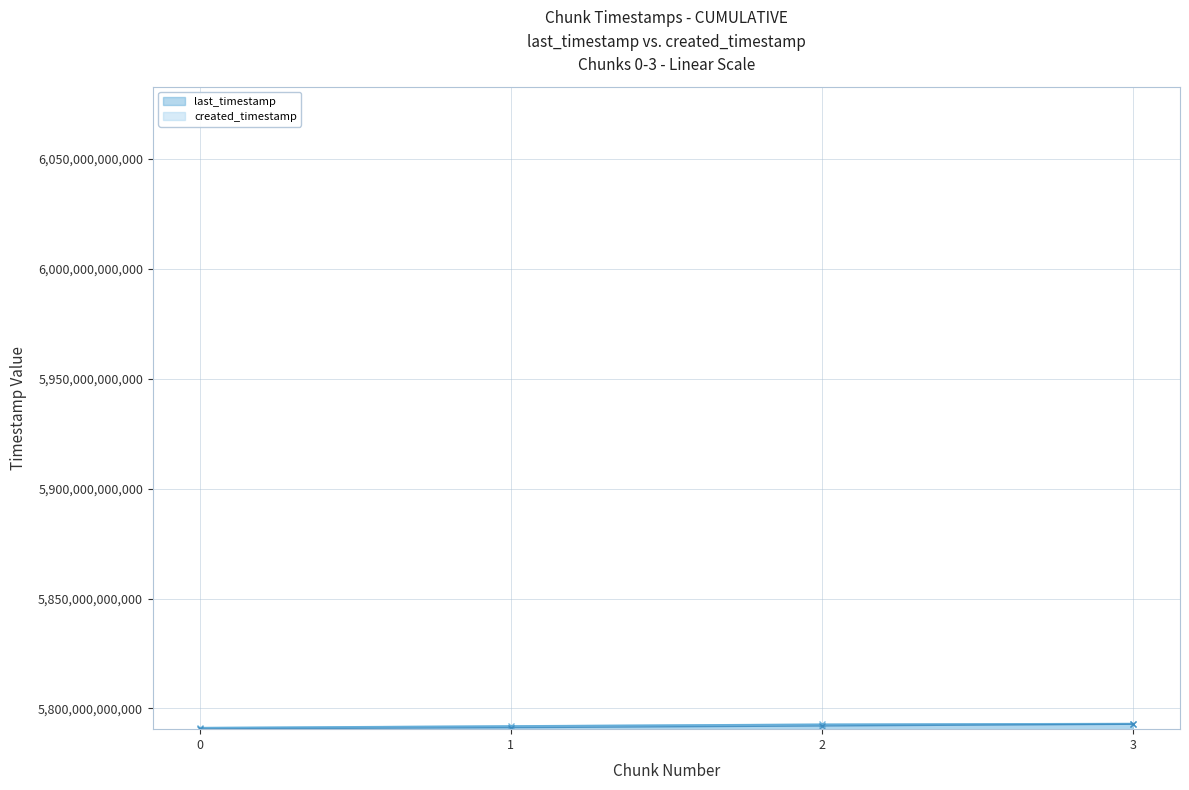

What is the total value across all series at 1?

11583316596975